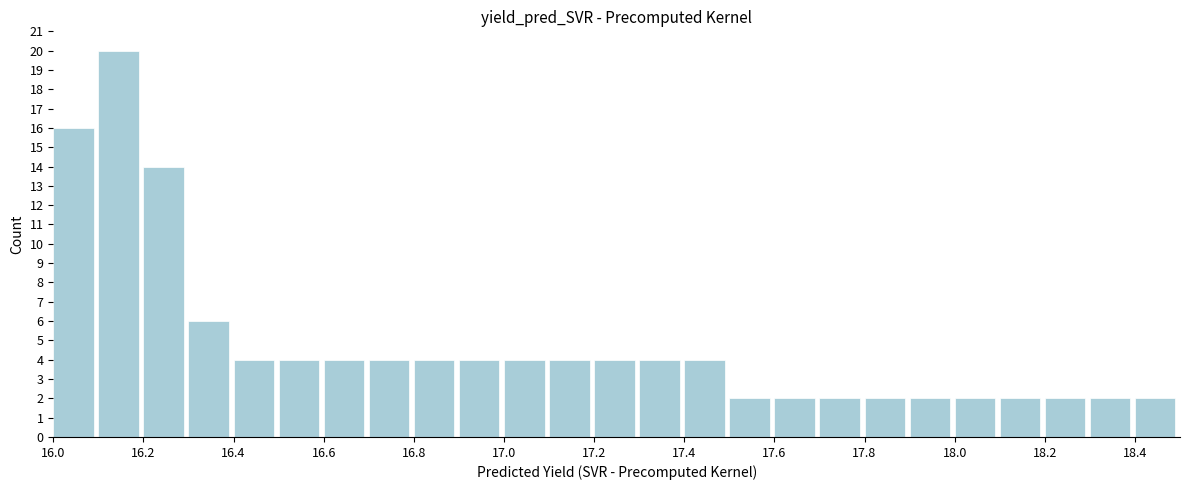

Over which range of the x-axis is the bar tallest?

16.1 to 16.2